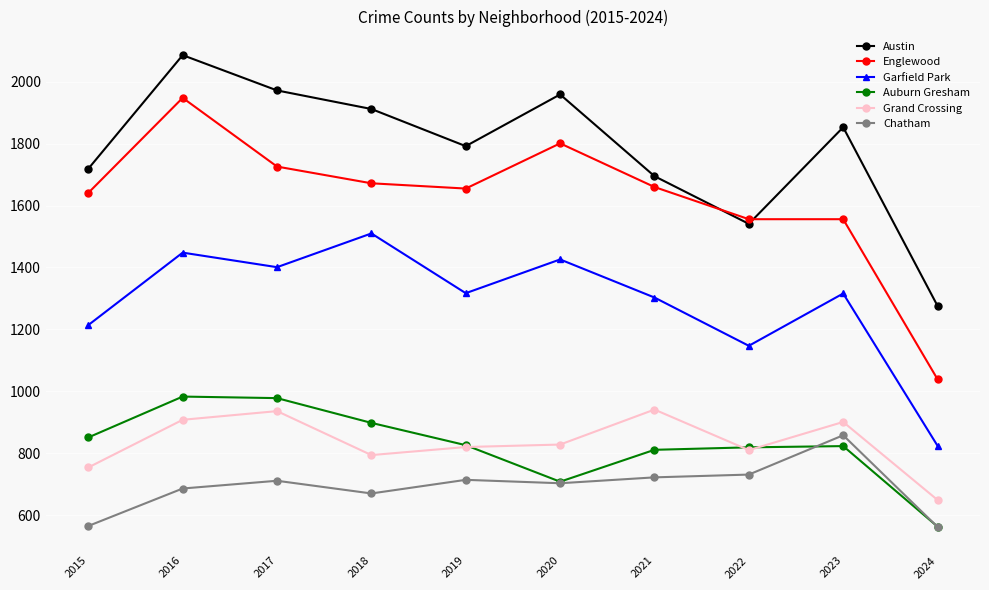

At which label does Auburn Gresham first exceed 826?

2015